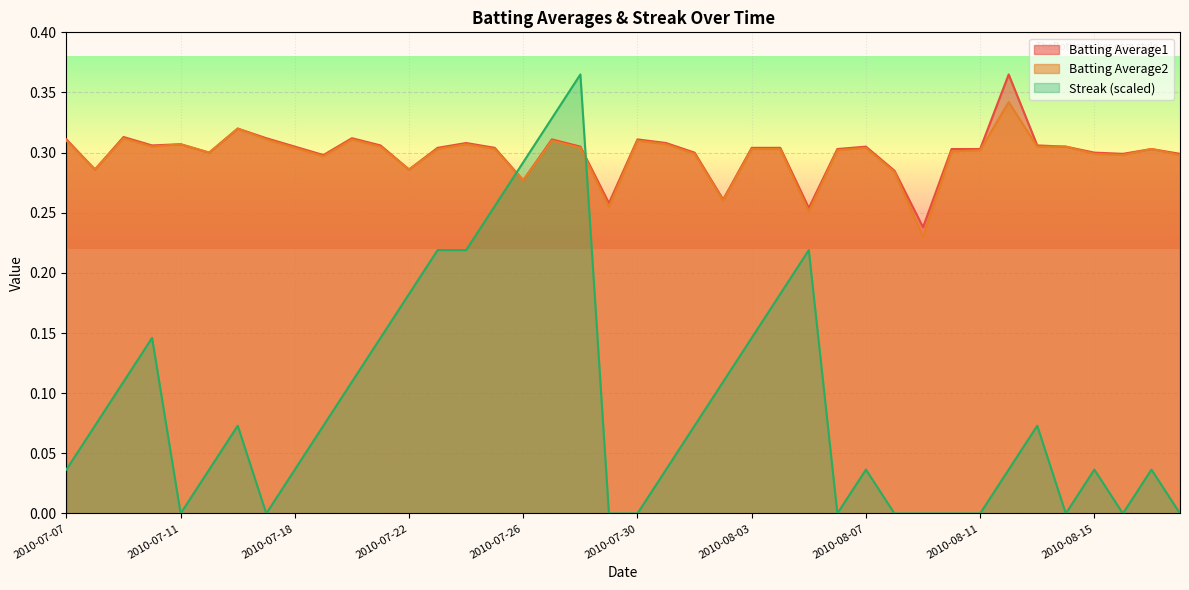

How many interior local peaks does the Batting Average2 series have?

10